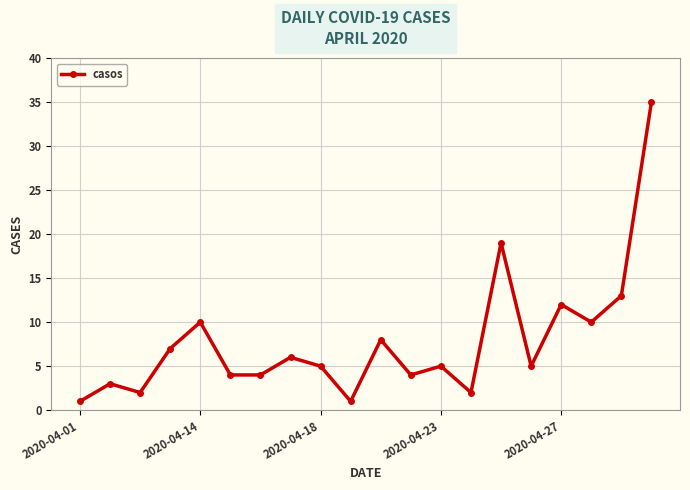

What is the value of the 17th point from the left?

12